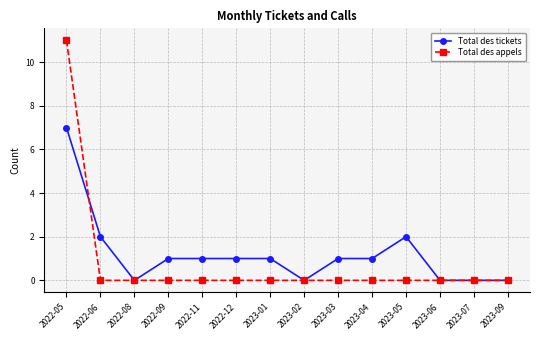

The Total des appels series shows 11 at 2022-05. True or false?

True